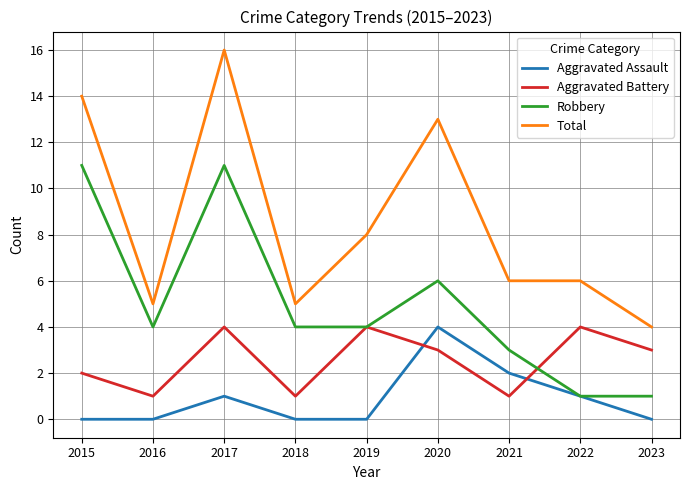

Is the value of Robbery at 2016 greater than the value of Total at 2020?

No